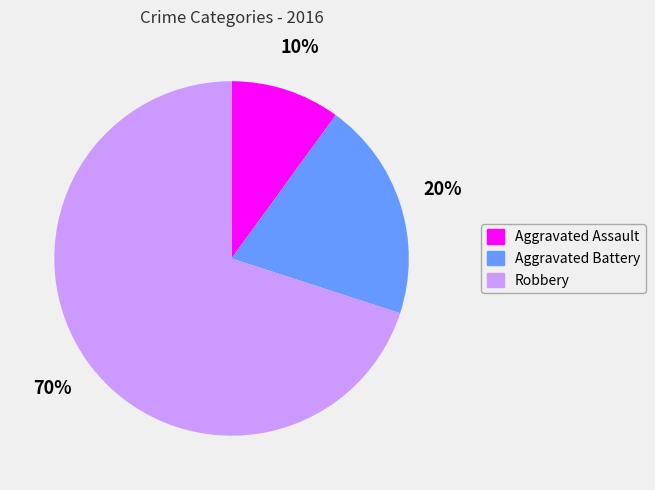

Which slice is the largest?

Robbery